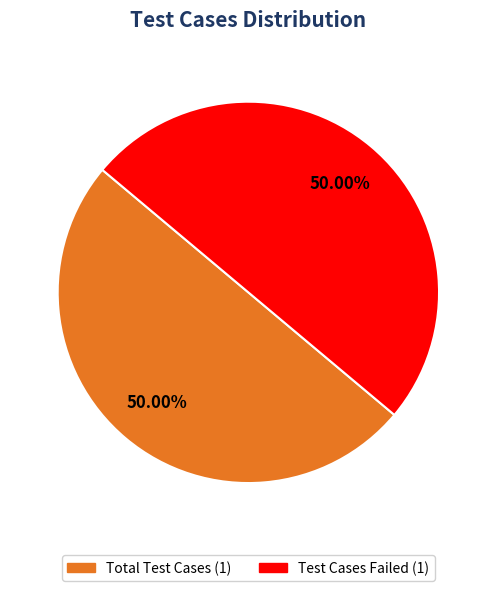

How many segments does this pie chart have?

2